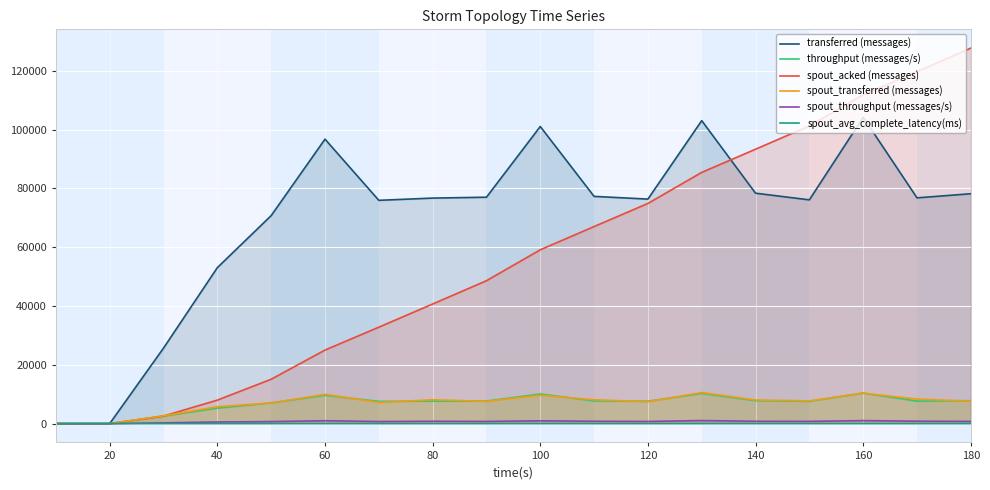

The value of throughput (messages/s) at 60 is 9653.0. True or false?

True